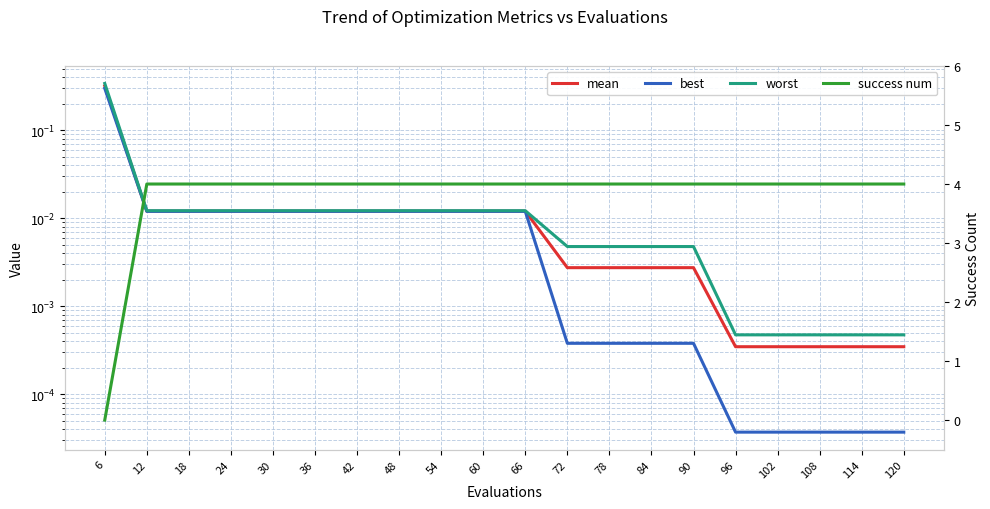

At which category is the sum across all series the highest?

12